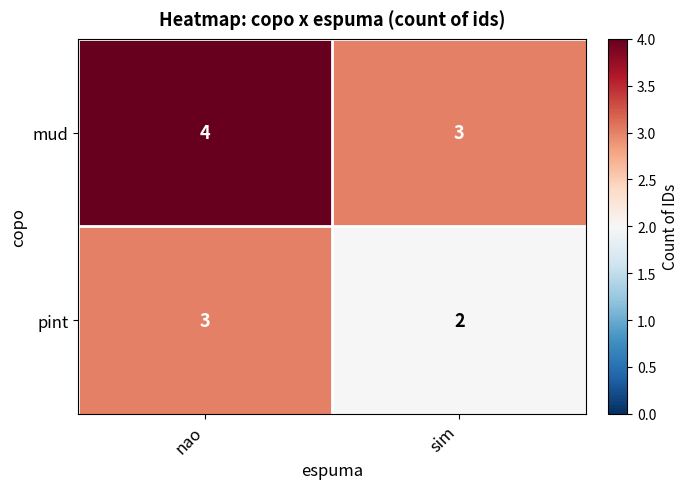

Which label corresponds to the largest value in the chart?

nao